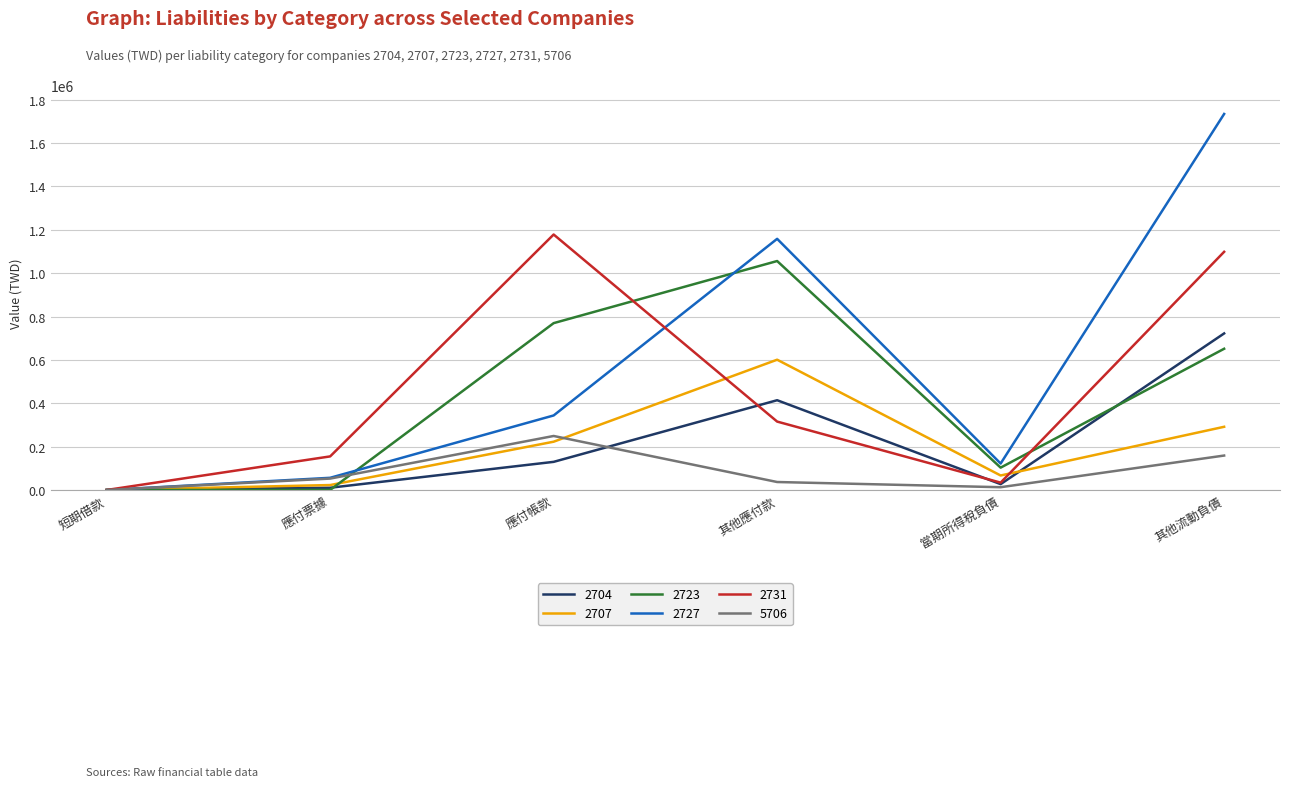

Is the value of 5706 at 應付票據 greater than the value of 2727 at 其他應付款?

No